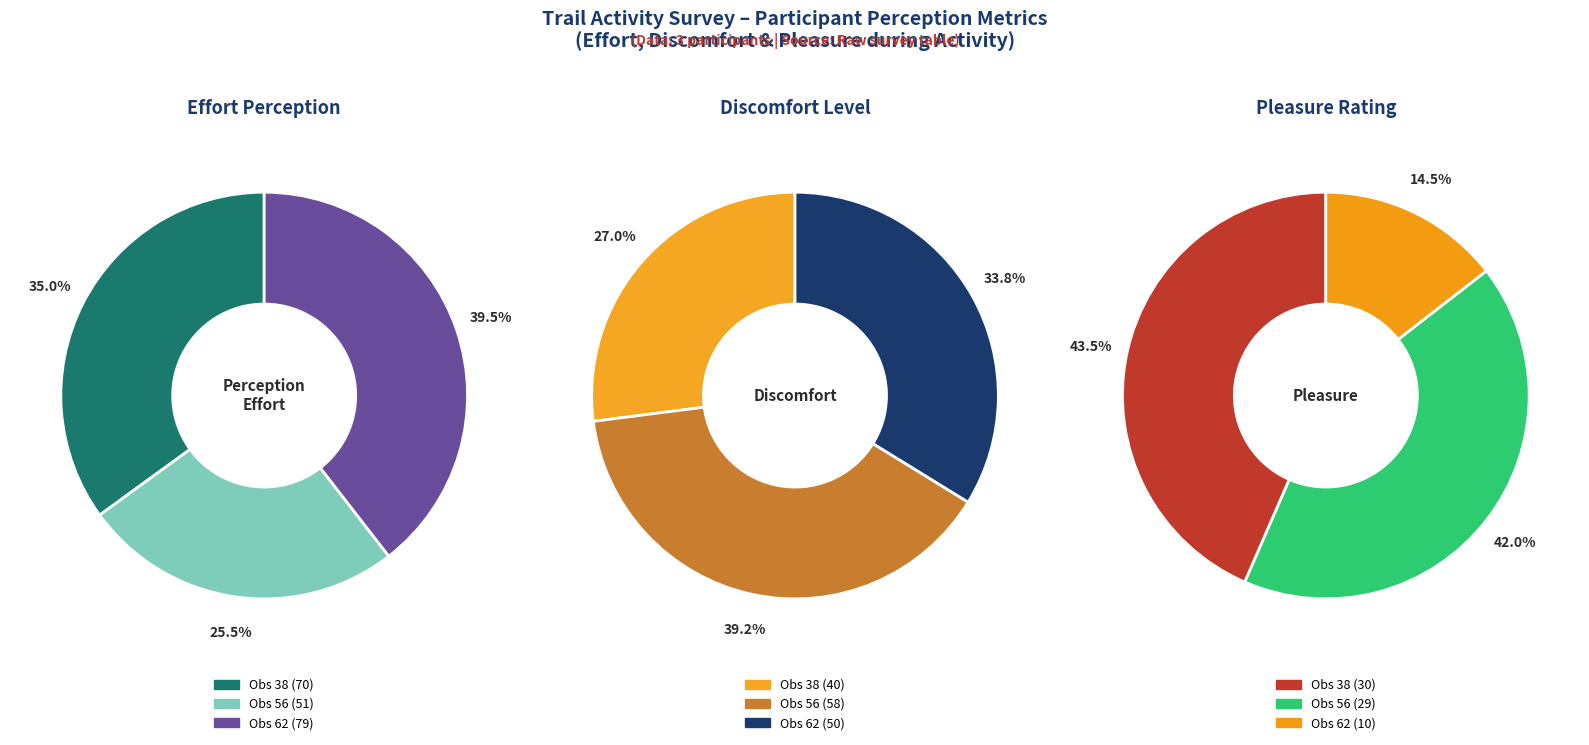

To the nearest percent, what portion does Obs 62 (Cabane du Bachasson) represent?

34%